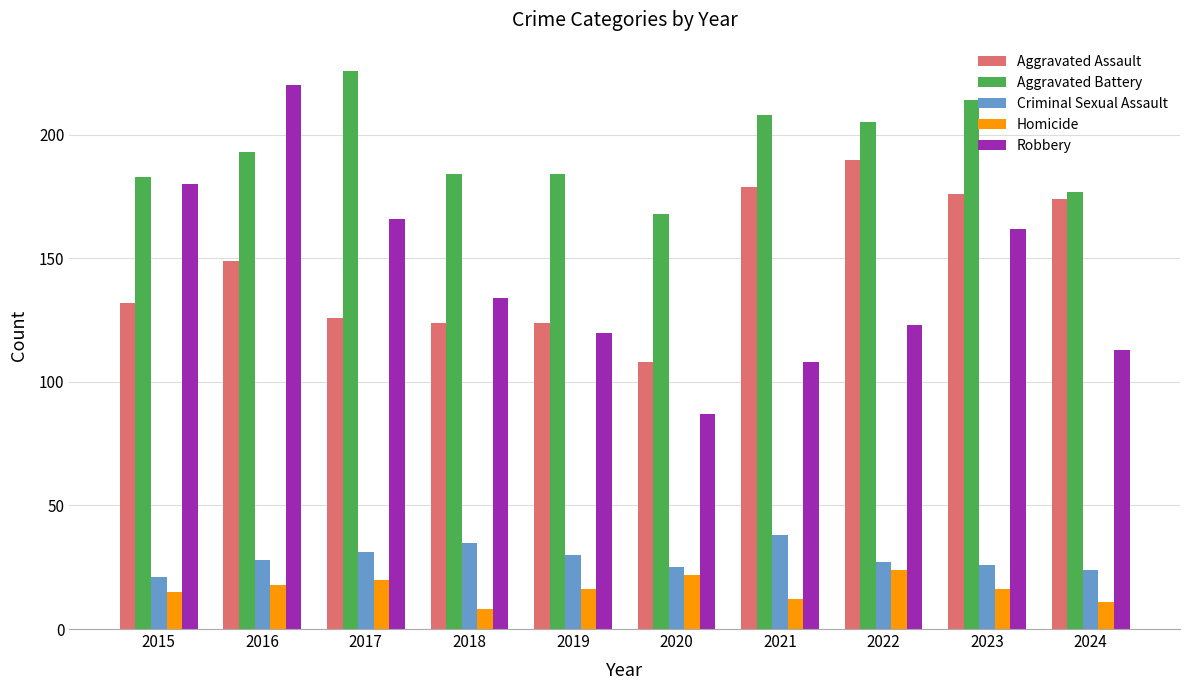

At which label is Robbery closest to 153?

2023